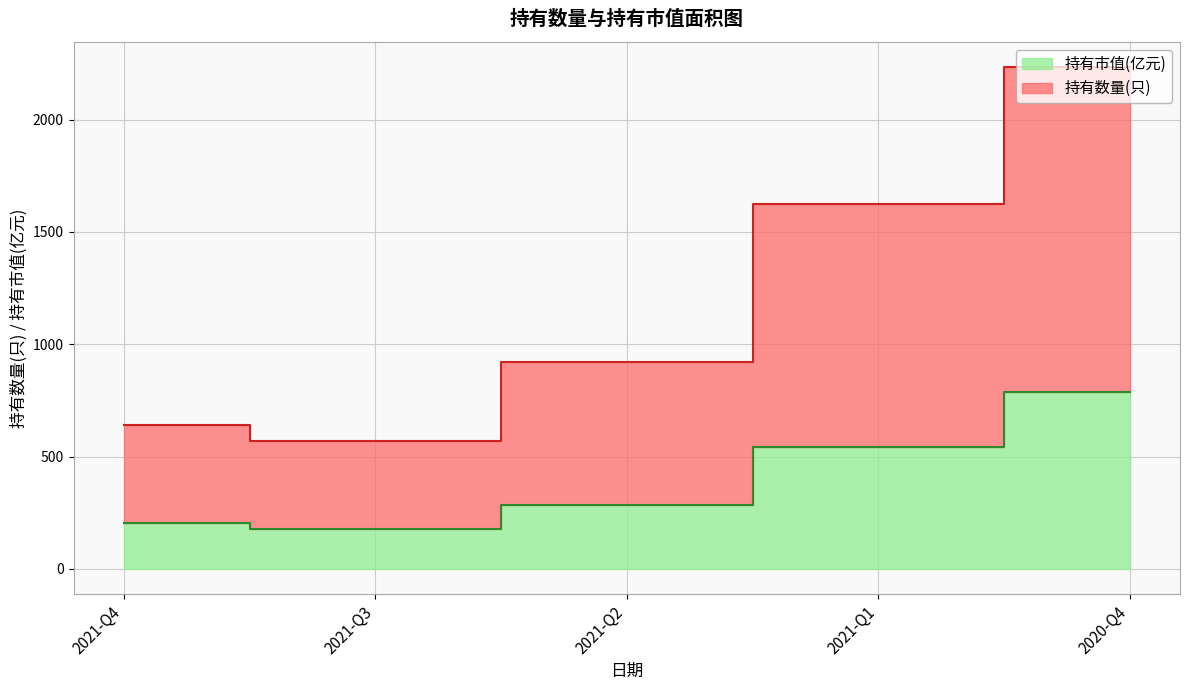

What is the lowest value of the 持有数量(只) series?

567.8